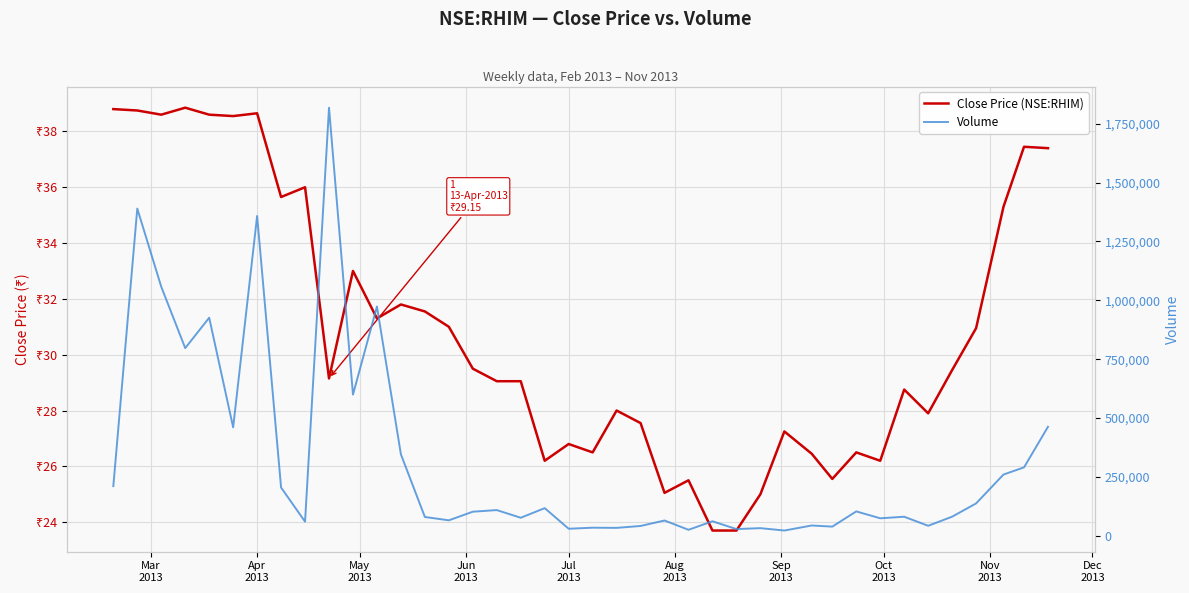

Rank the series at Jul
2013 from lowest to highest value.

Close Price (NSE:RHIM), Volume